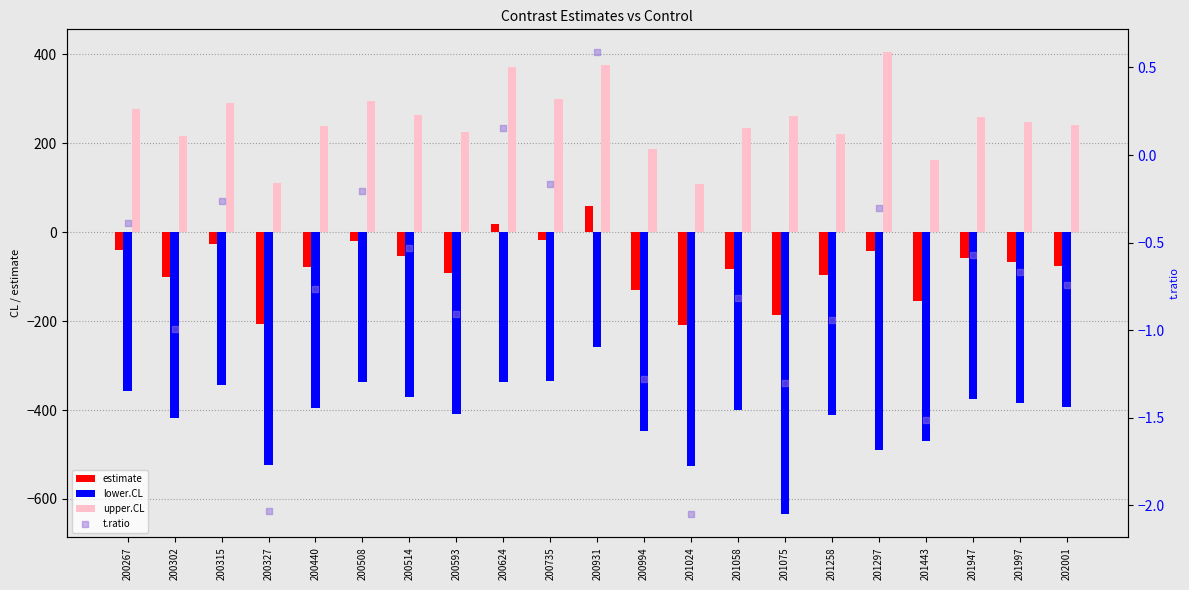

Which series reaches the minimum Y coordinate?

lower.CL